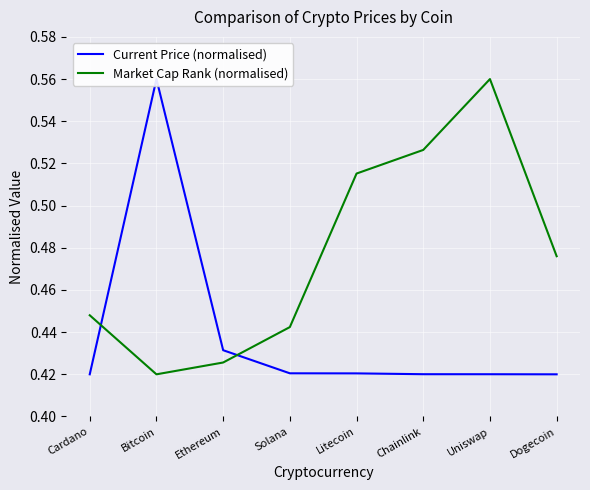

What are all the series names shown in the legend?

Current Price (normalised), Market Cap Rank (normalised)